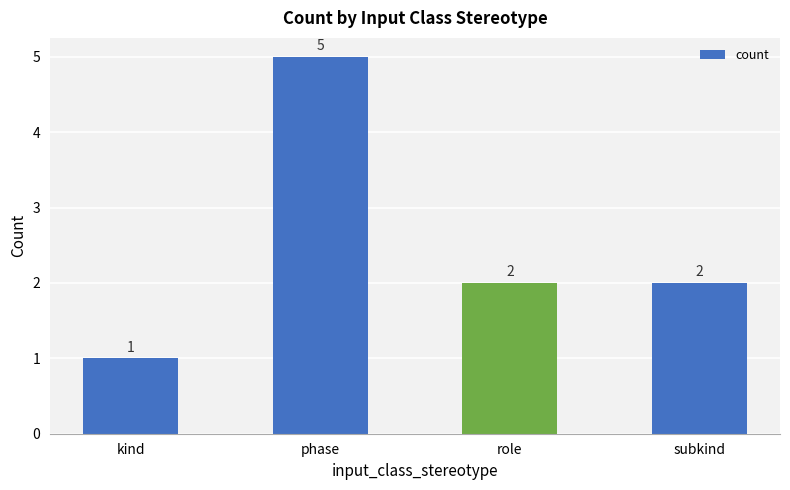

Approximately how many times larger is the value at role compared to subkind?

1.0